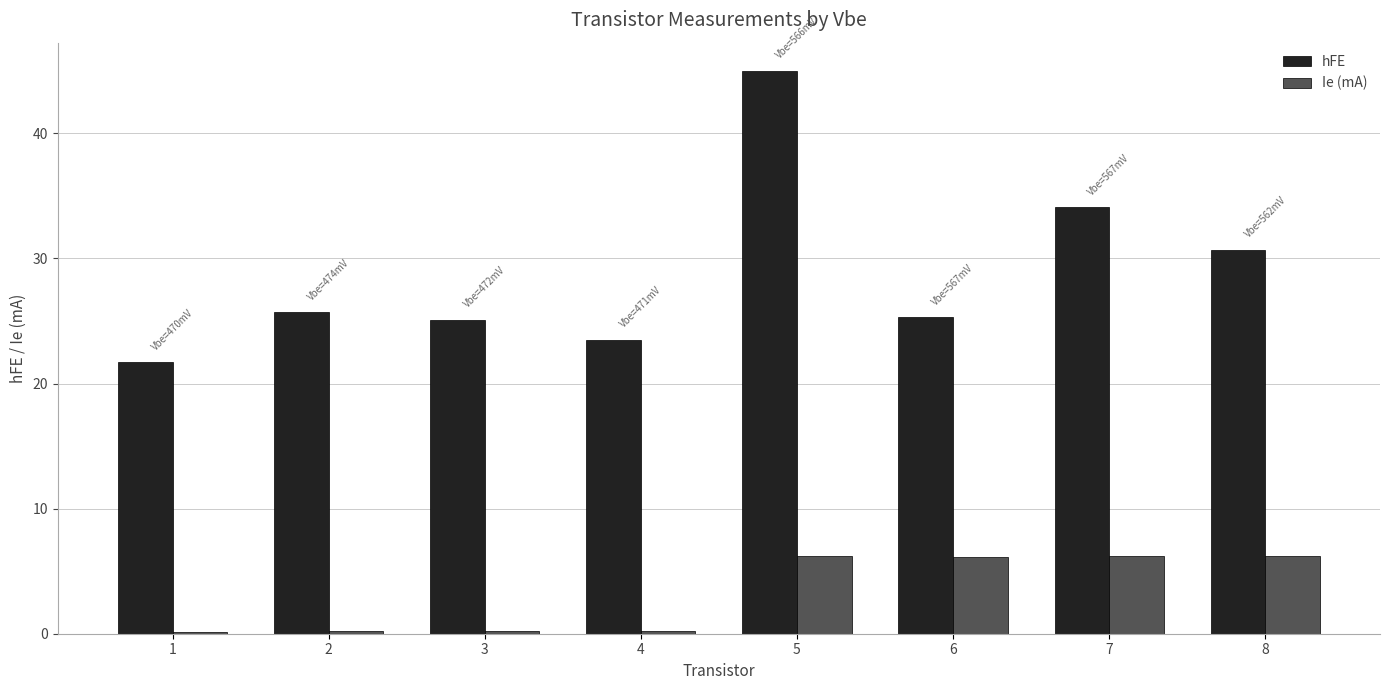

At 8, list the series in order from largest to smallest.

hFE, Ie (mA)